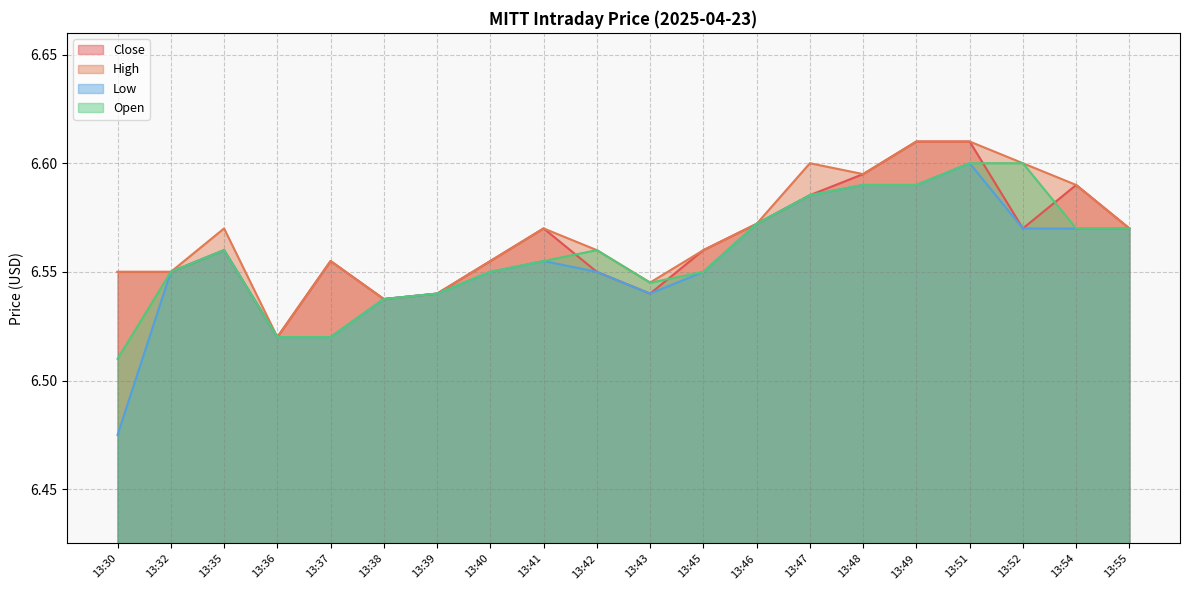

At which category is the sum across all series the highest?

13:51